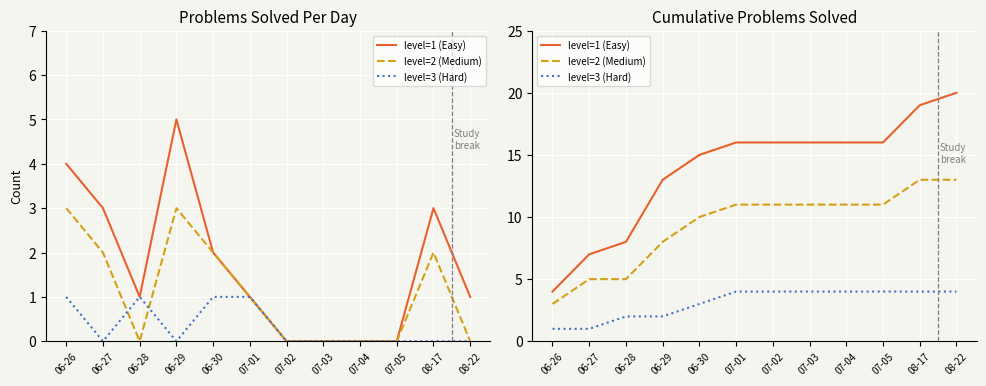

At which category is the sum across all series the highest?

08-22